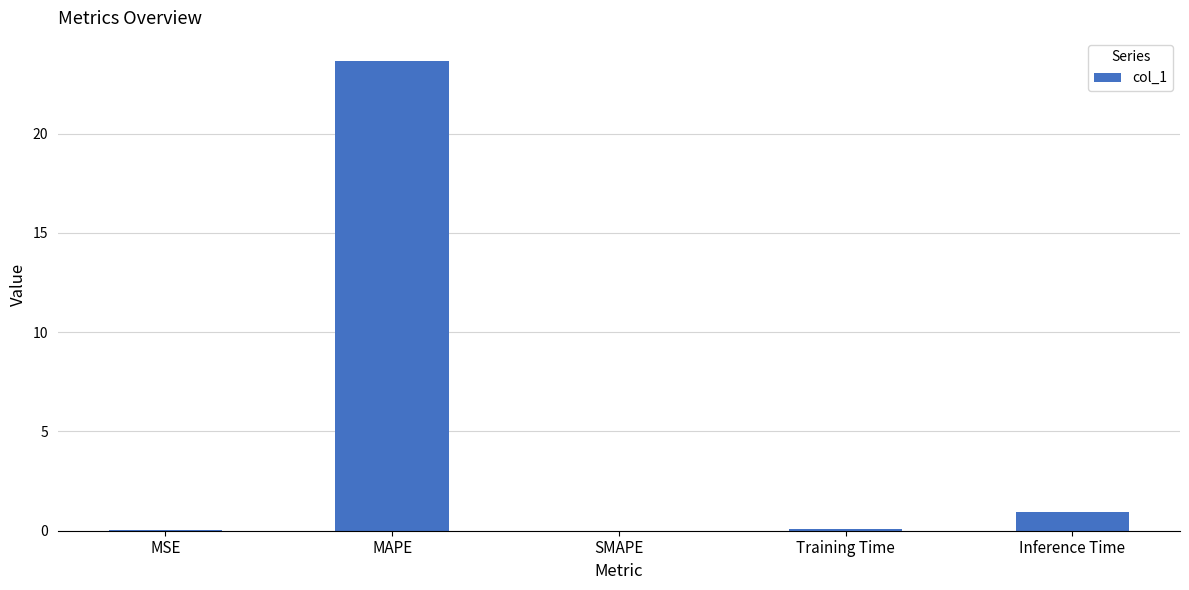

Where is the data nearest to the value 11?

Inference Time